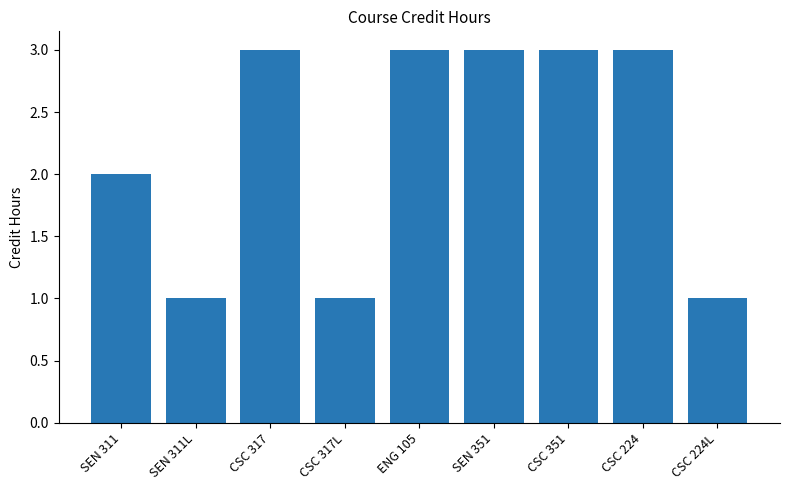

What is the value of the 7th bar from the left?

3